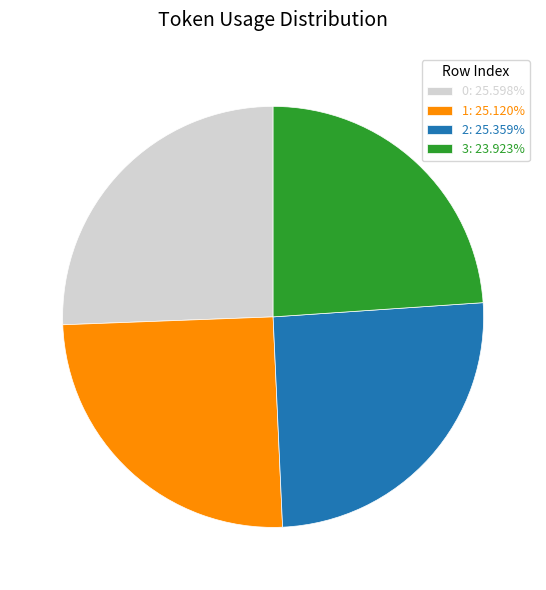

Is the sum of 2: 25.359% and 3: 23.923% greater than half?

No